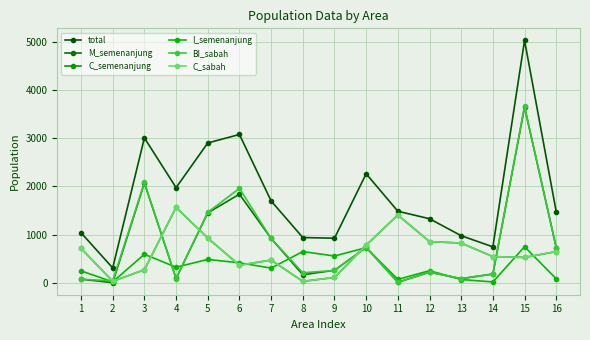

What is the minimum value shown in the chart?

2